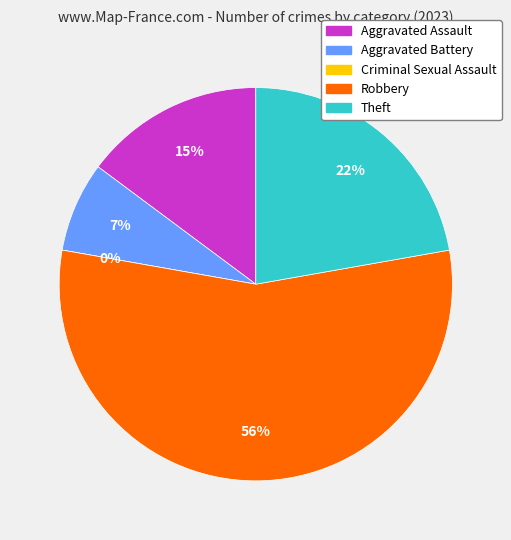

Count the number of slices in the pie.

5